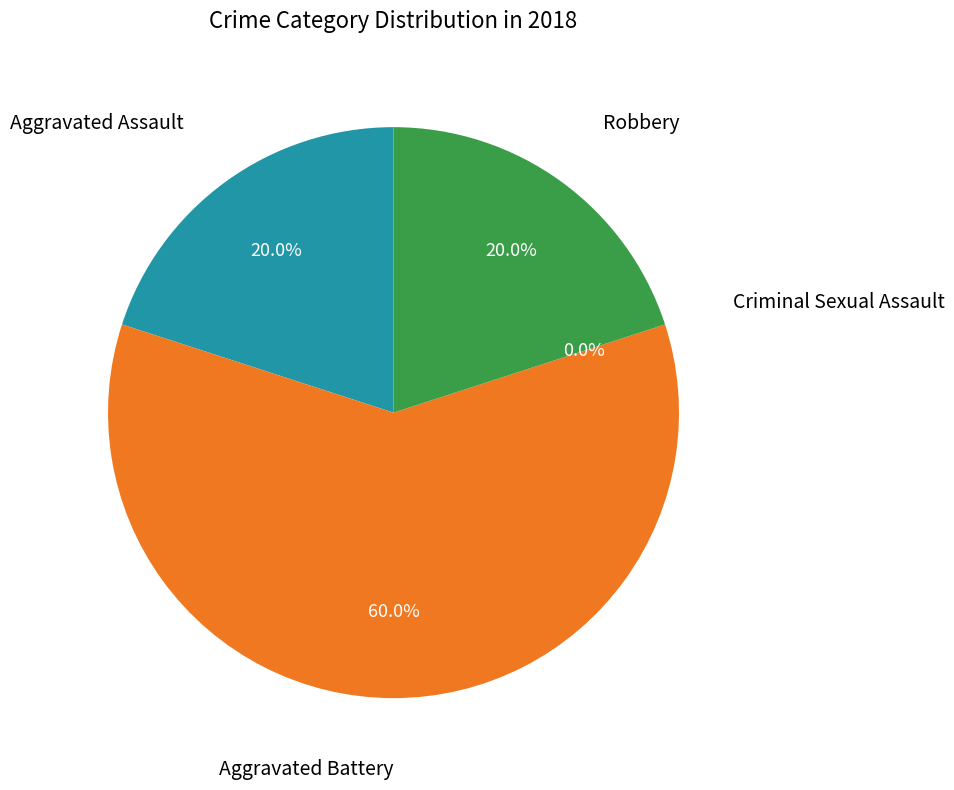

What percentage is NOT represented by Criminal Sexual Assault?

100.0%